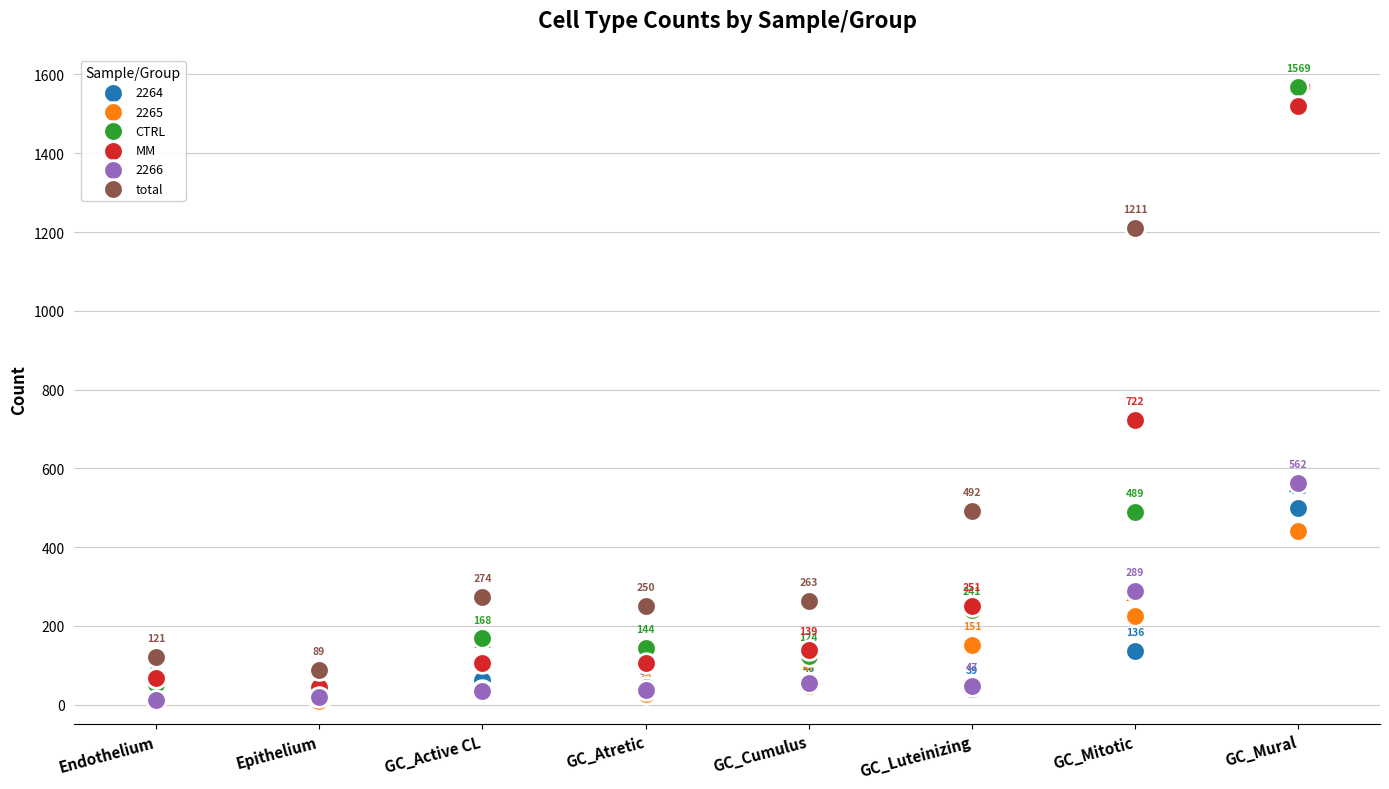

What is the total value across all series at GC_Luteinizing?

984